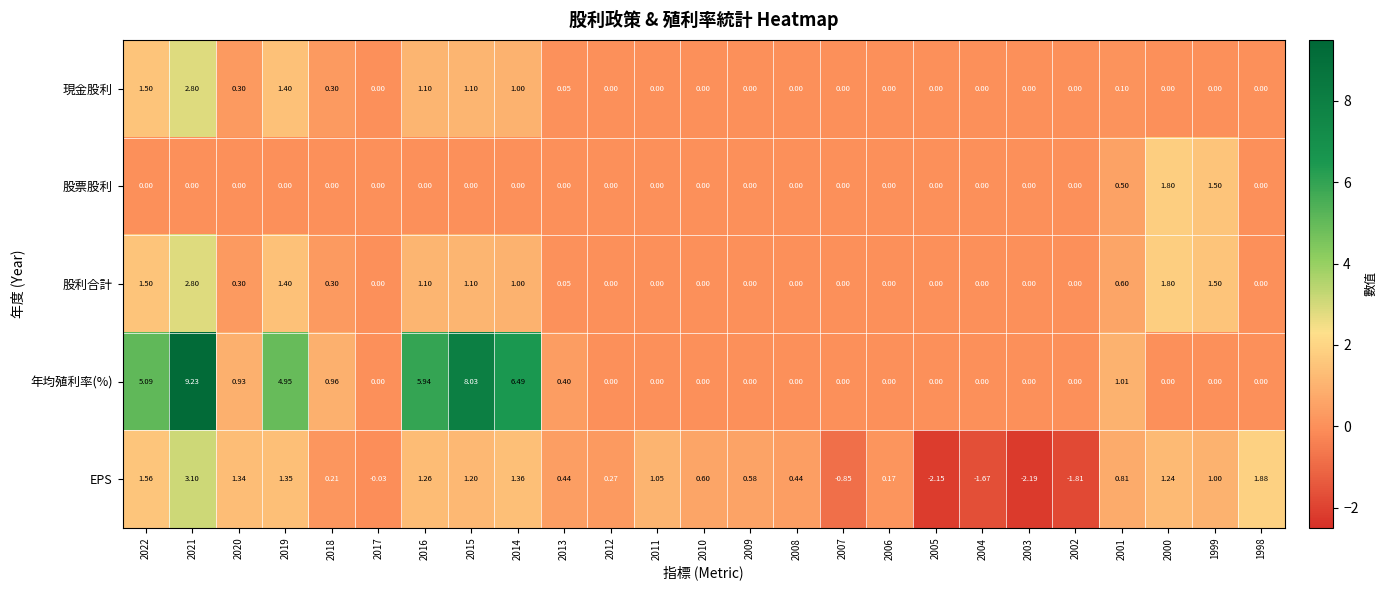

How many categories are shown in the chart?

25